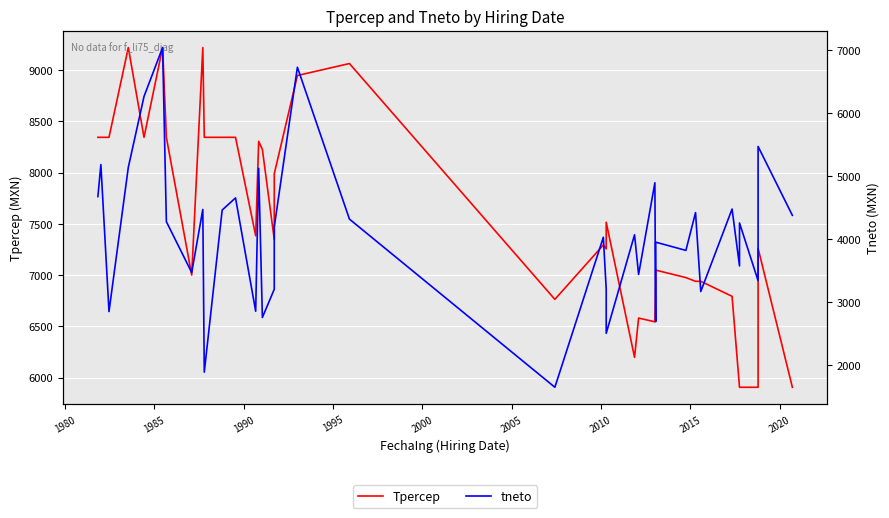

List the series in order of their overall mean, highest first.

Tpercep, tneto